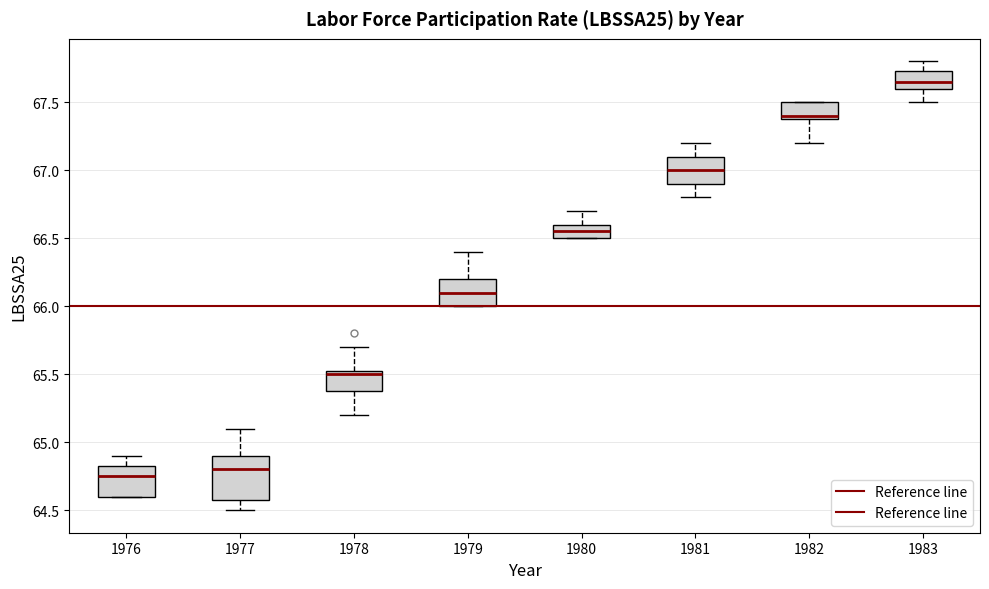

Comparing the boxes themselves (not the whiskers), which one is the tallest?

1977